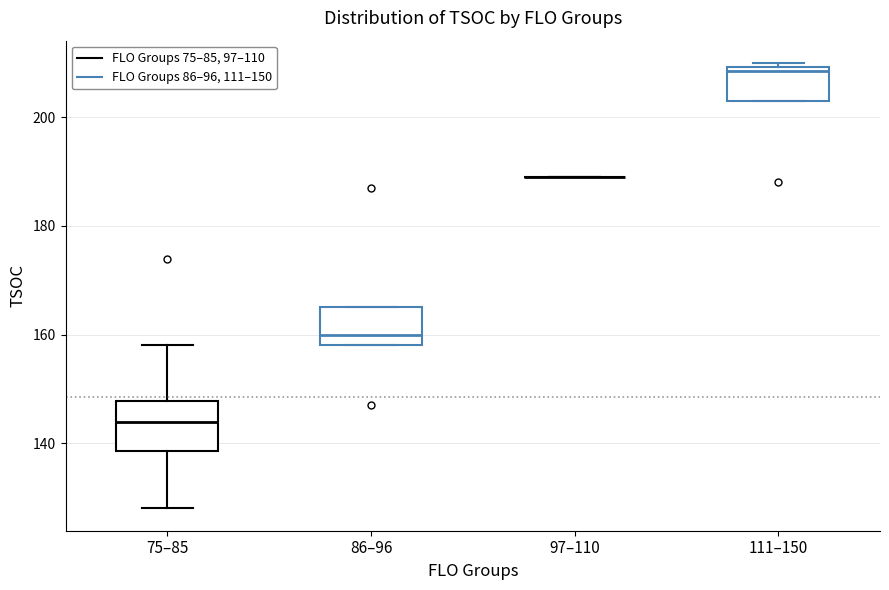

Comparing the boxes themselves (not the whiskers), which one is the tallest?

75–85